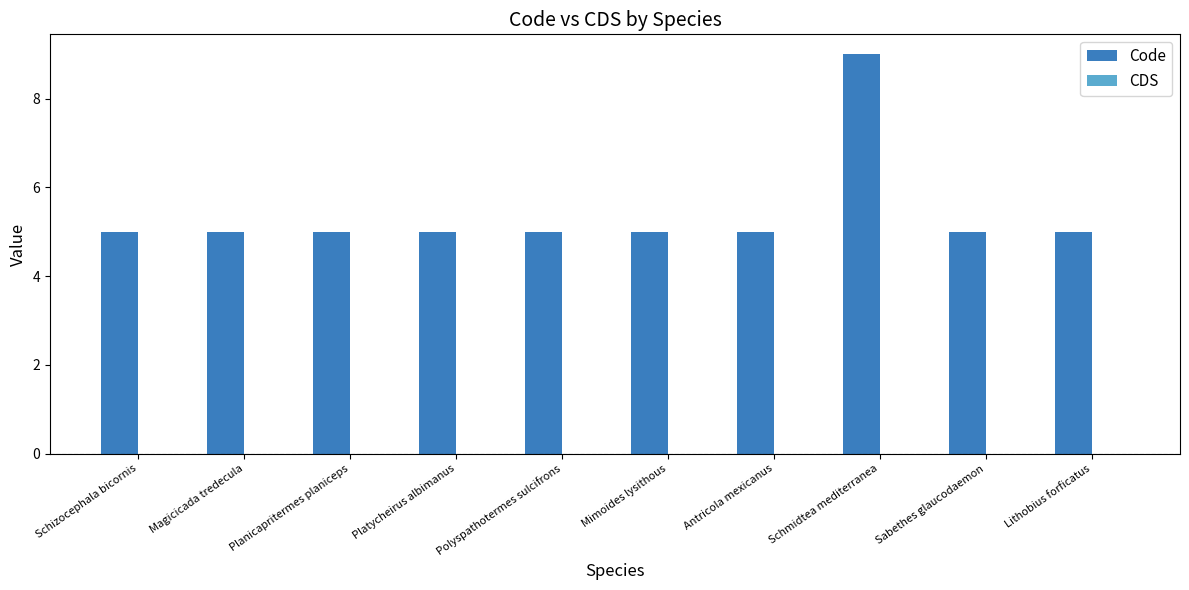

How many categories are shown in the chart?

10